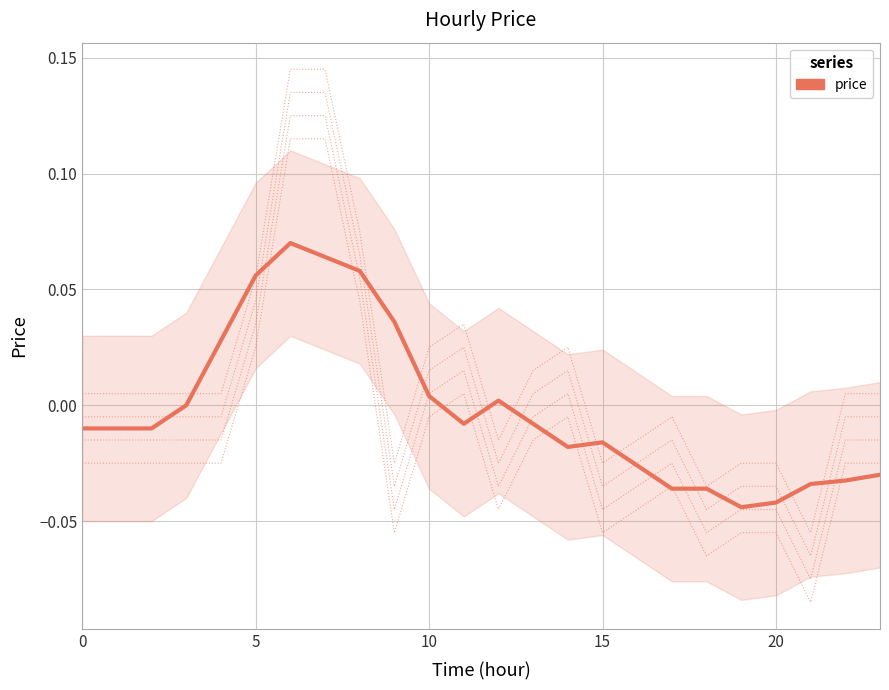

How many points are higher than both their immediate neighbors (excluding endpoints)?

3